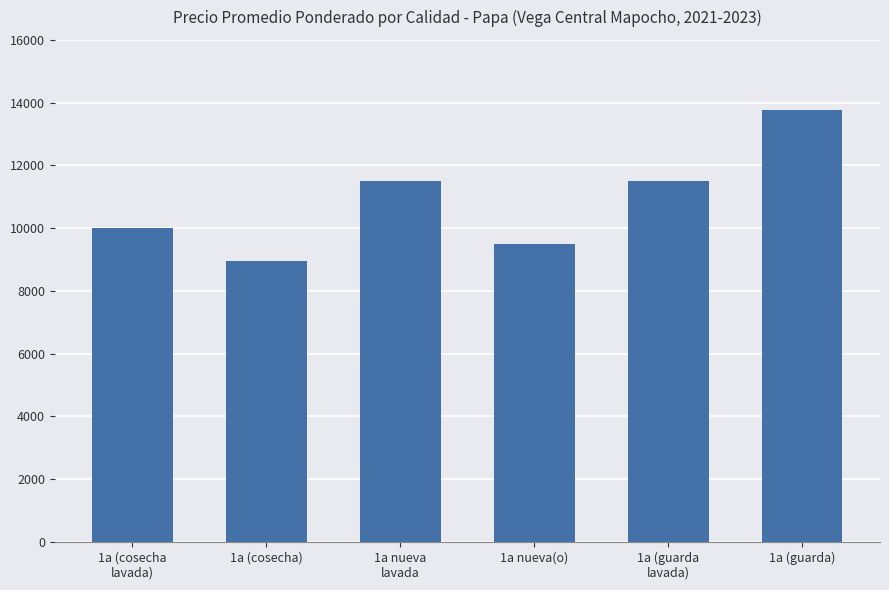

Are the bars horizontal?

No